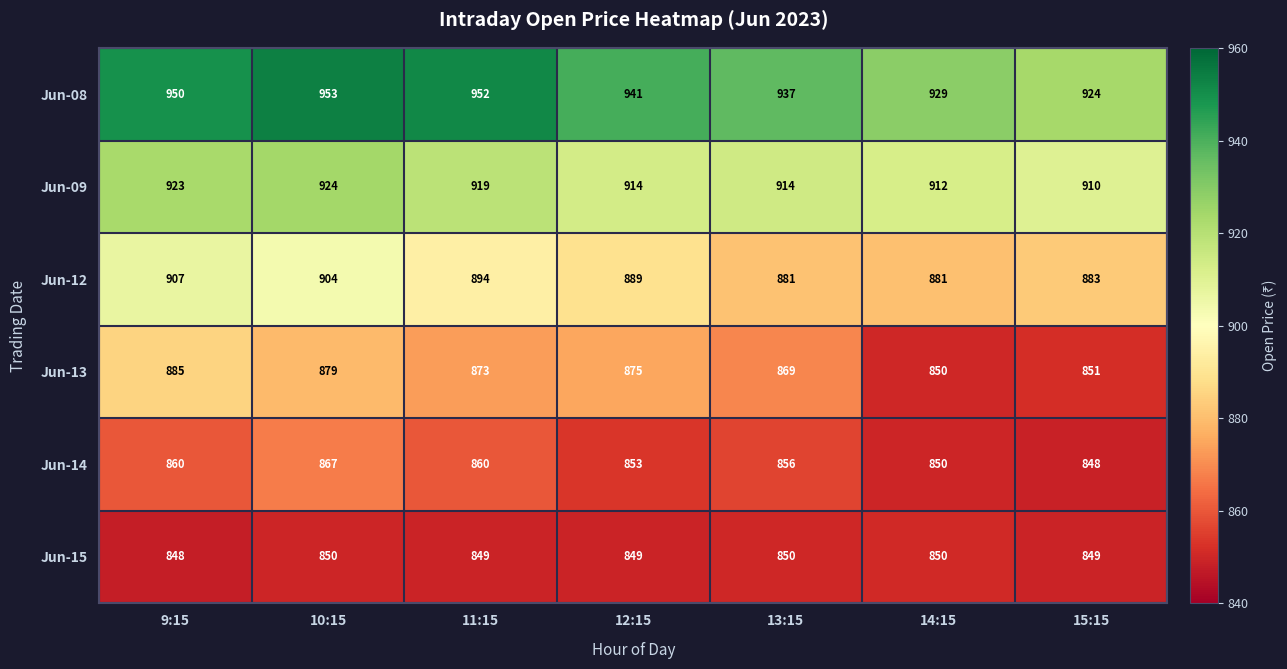

Between 9:15 and 15:15, which series saw the biggest shift?

Jun-13